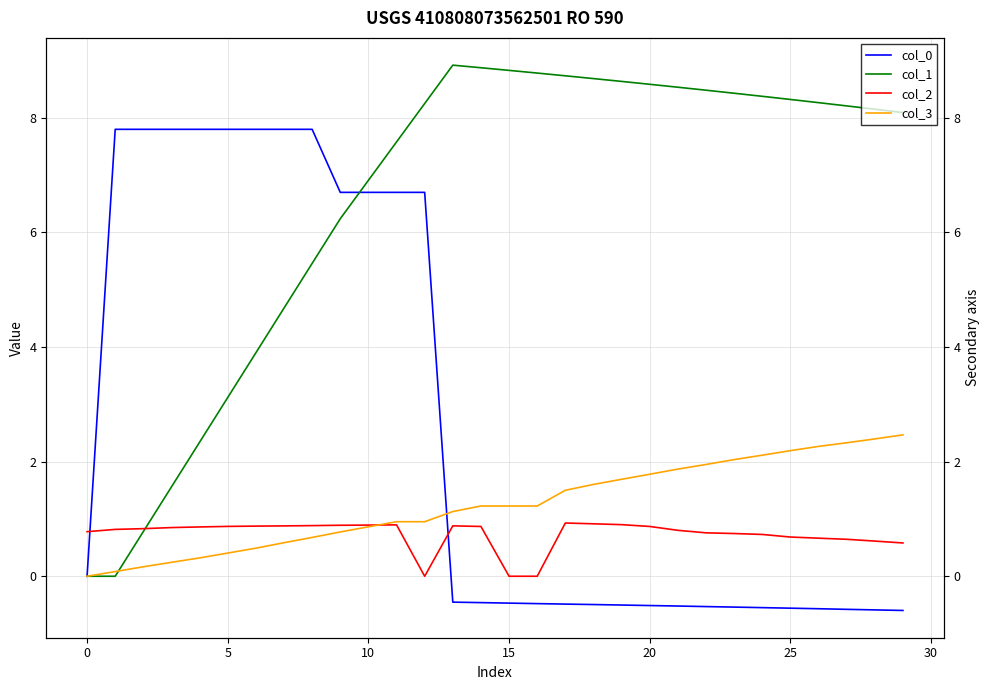

Which has a higher value, 24 or 17?

17